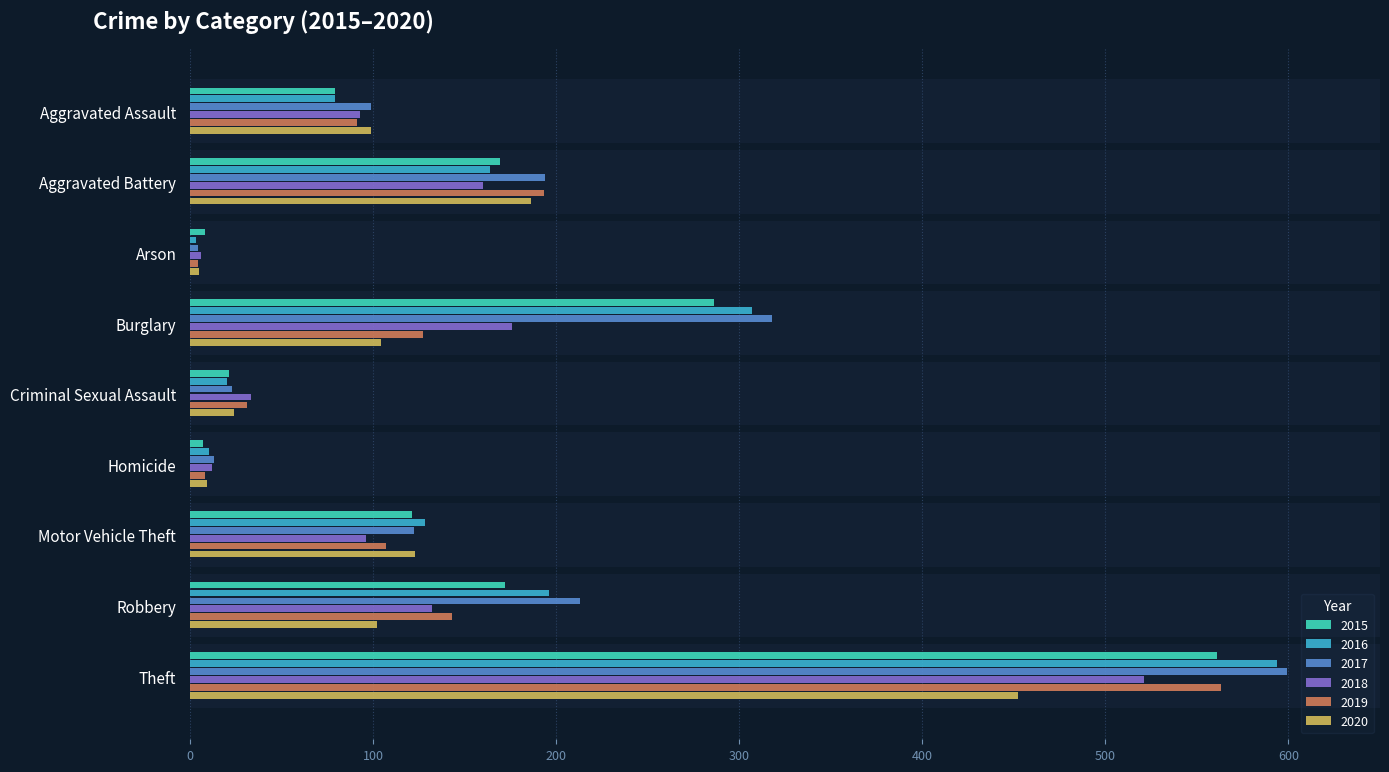

Between Motor Vehicle Theft and Robbery, which series saw the biggest shift?

2017